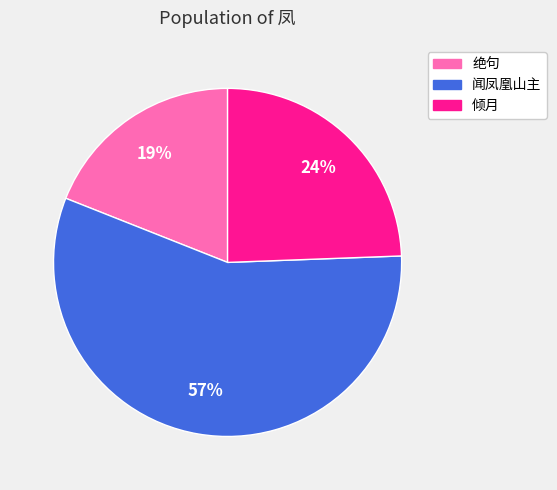

To the nearest percent, what is the difference between the largest and smallest slice percentages?

38%